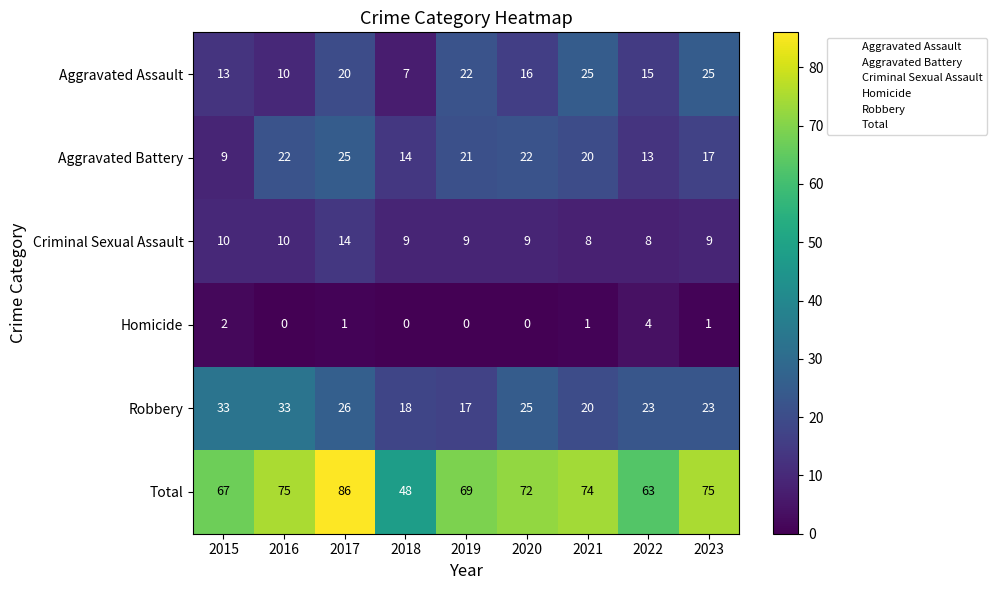

Where is Aggravated Assault nearest to the value 16?

2020